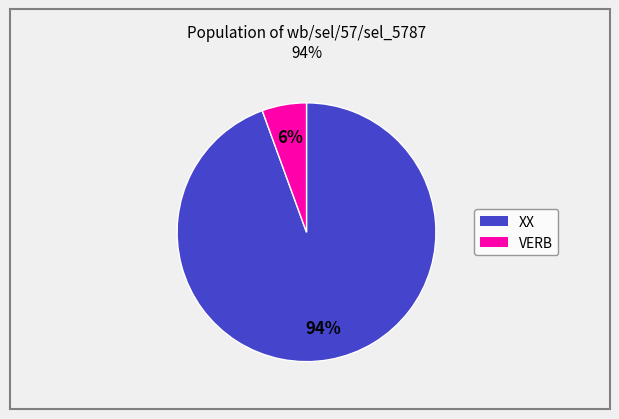

Which category has the smallest portion of the pie?

VERB